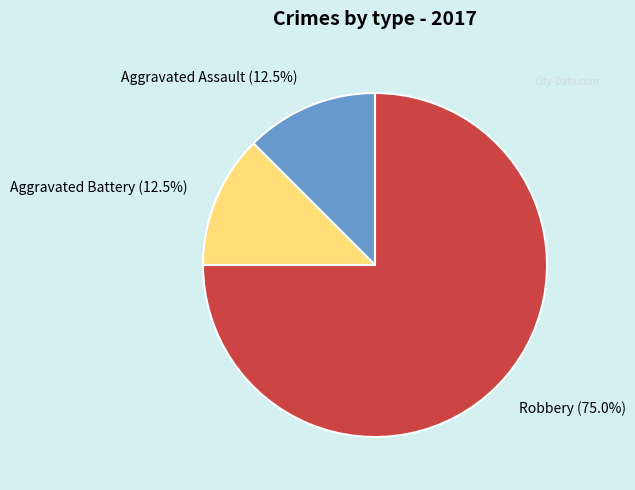

What is the total percentage of Aggravated Assault and Aggravated Battery?

25.0%